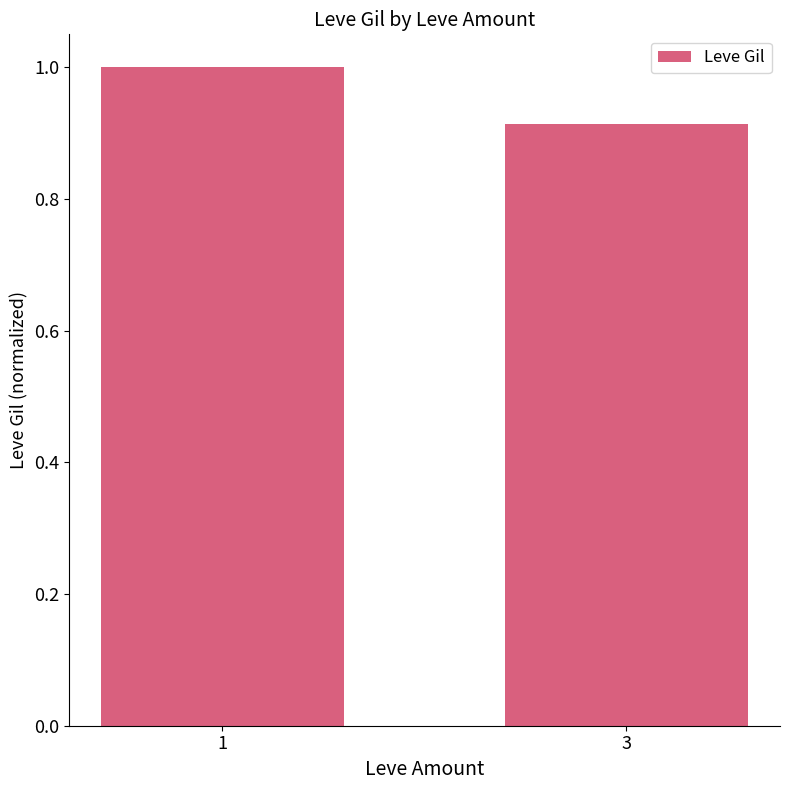

What is the sum of the values at 1 and 3?

1.9